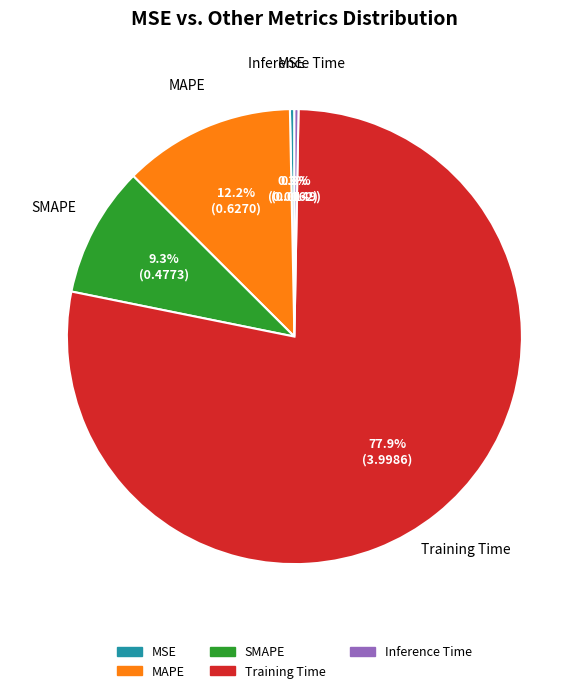

To the nearest percent, what is the difference between the SMAPE and MSE slice percentages?

9%